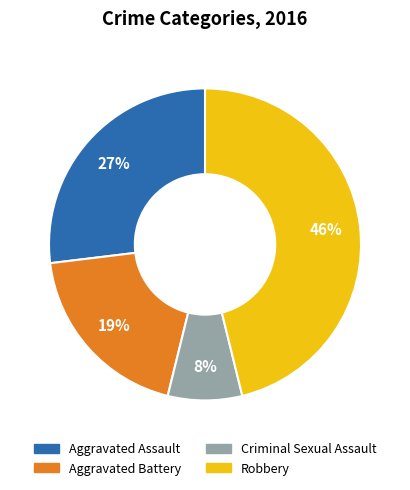

Is the sum of Aggravated Battery and Aggravated Assault greater than half?

No